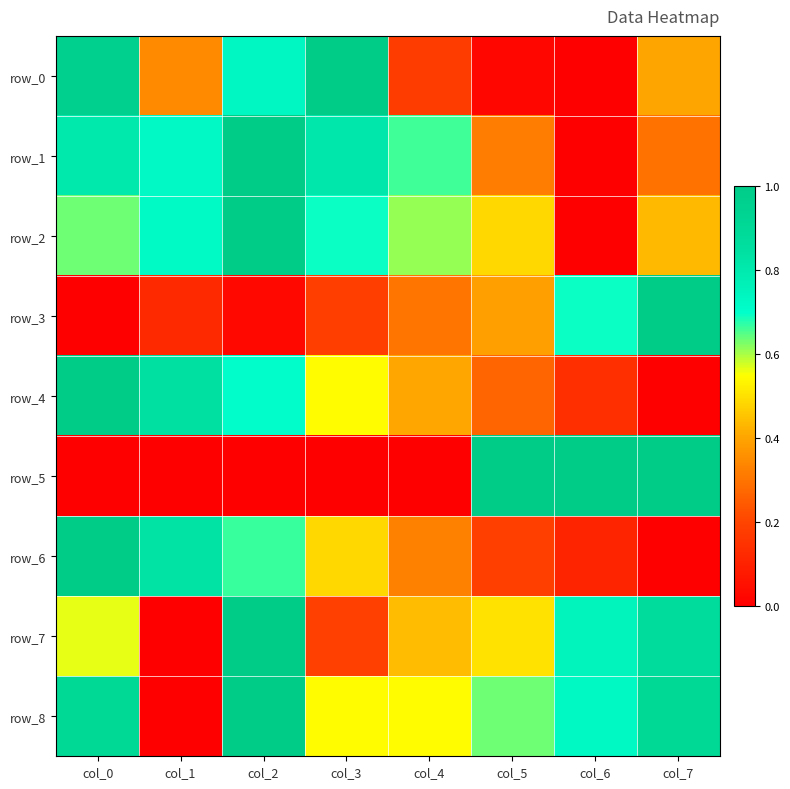

Reading left to right, what are all the values shown in this chart?

row_0: col_0=1.0	col_1=0.3	col_2=0.7	col_3=1.0	col_4=0.2	col_5=0.0	col_6=0.0	col_7=0.4
row_1: col_0=0.8	col_1=0.7	col_2=1.0	col_3=0.8	col_4=0.7	col_5=0.3	col_6=0.0	col_7=0.3
row_2: col_0=0.6	col_1=0.7	col_2=1.0	col_3=0.7	col_4=0.6	col_5=0.5	col_6=0.0	col_7=0.4
row_3: col_0=0.0	col_1=0.1	col_2=0.0	col_3=0.2	col_4=0.3	col_5=0.4	col_6=0.7	col_7=1.0
row_4: col_0=1.0	col_1=0.8	col_2=0.7	col_3=0.5	col_4=0.4	col_5=0.3	col_6=0.1	col_7=0.0
row_5: col_0=0.0	col_1=0.0	col_2=0.0	col_3=0.0	col_4=0.0	col_5=1.0	col_6=1.0	col_7=1.0
row_6: col_0=1.0	col_1=0.8	col_2=0.7	col_3=0.5	col_4=0.3	col_5=0.2	col_6=0.1	col_7=0.0
row_7: col_0=0.6	col_1=0.0	col_2=1.0	col_3=0.2	col_4=0.4	col_5=0.5	col_6=0.8	col_7=0.9
row_8: col_0=0.9	col_1=0.0	col_2=1.0	col_3=0.5	col_4=0.5	col_5=0.6	col_6=0.7	col_7=0.9